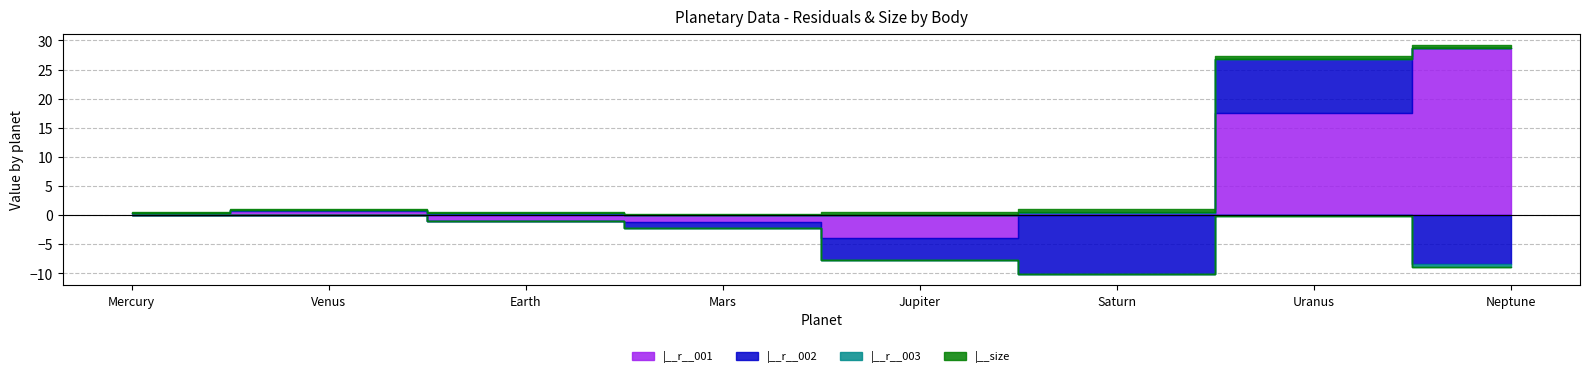

True or false: |__size has a value of 0.3 at Jupiter.

False